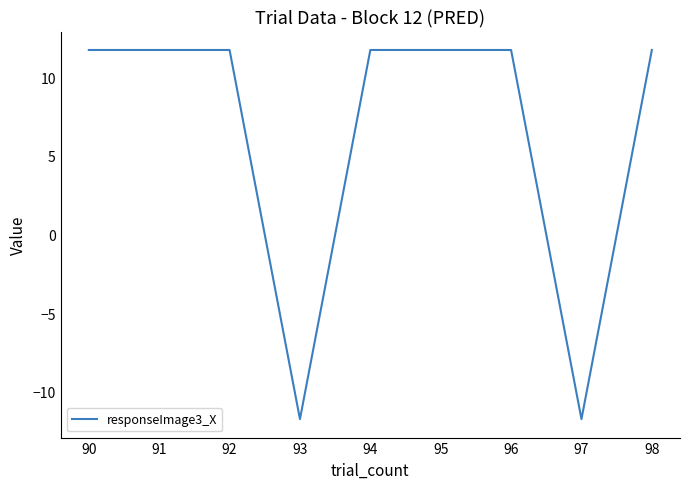

Where does the data first go above 11?

90